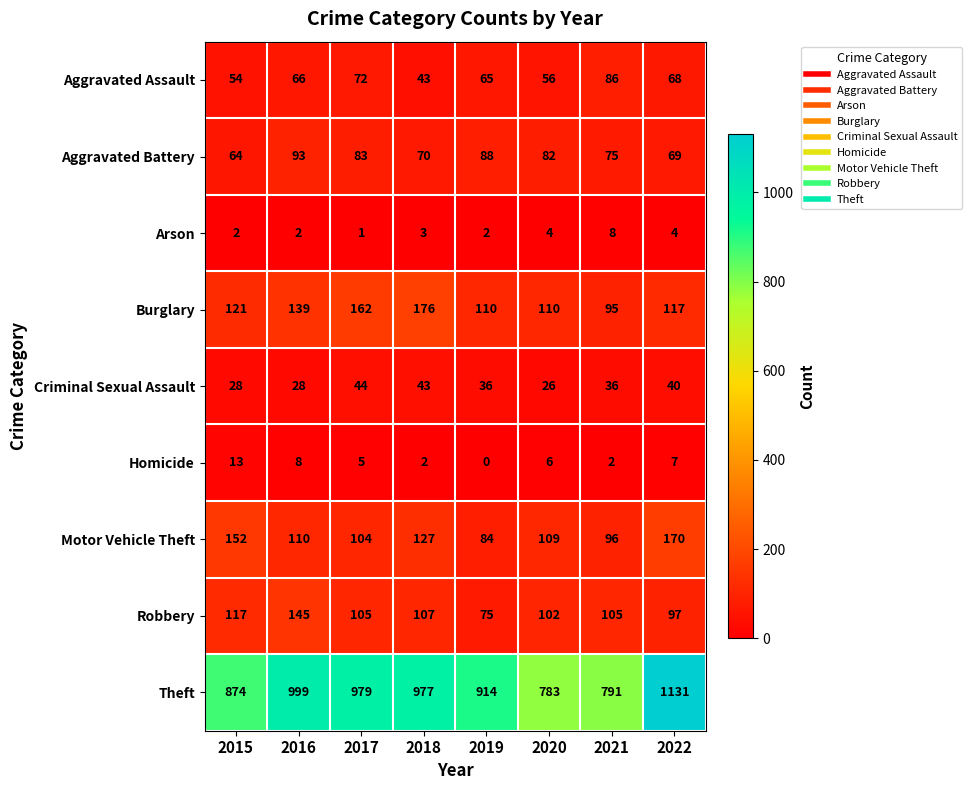

What is the difference between the second highest and minimum values in the Aggravated Assault series?

29